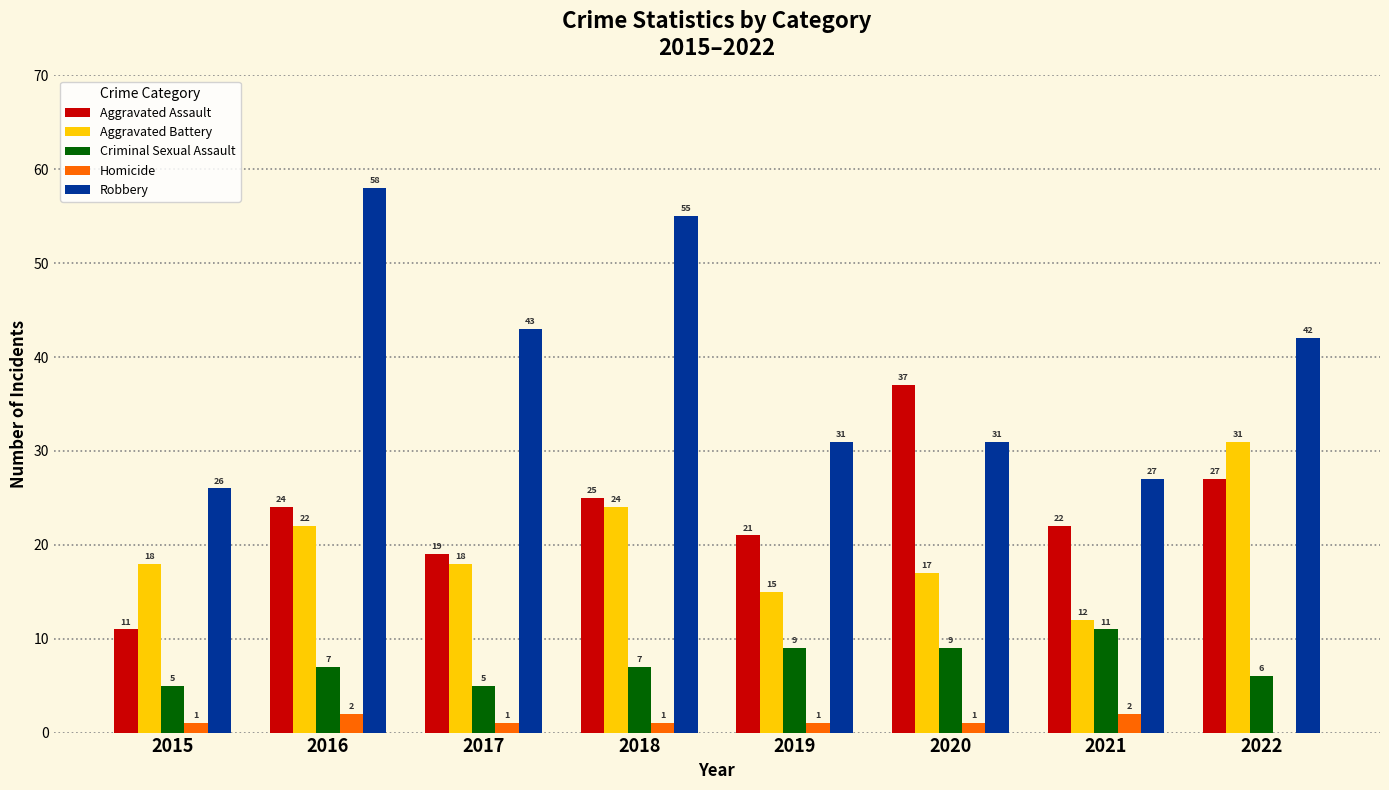

What is the greatest value displayed?

58